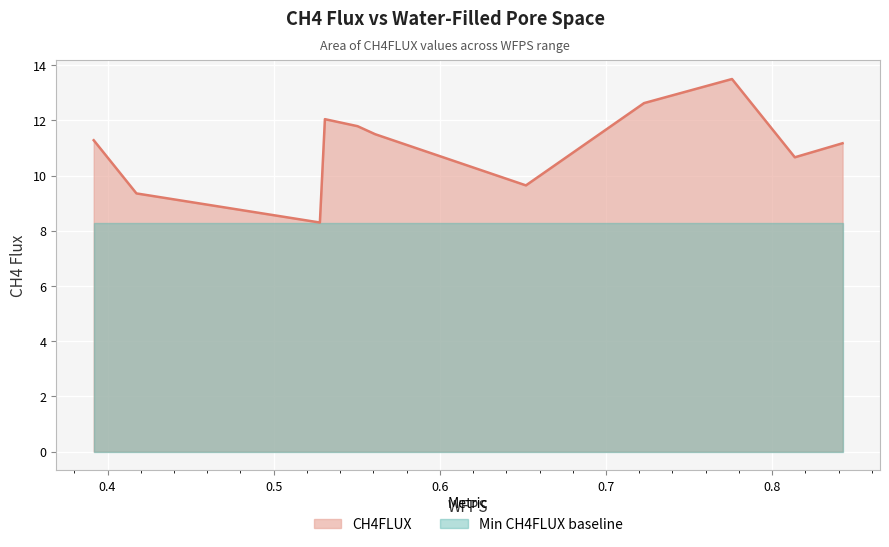

What is the average value?

11.1